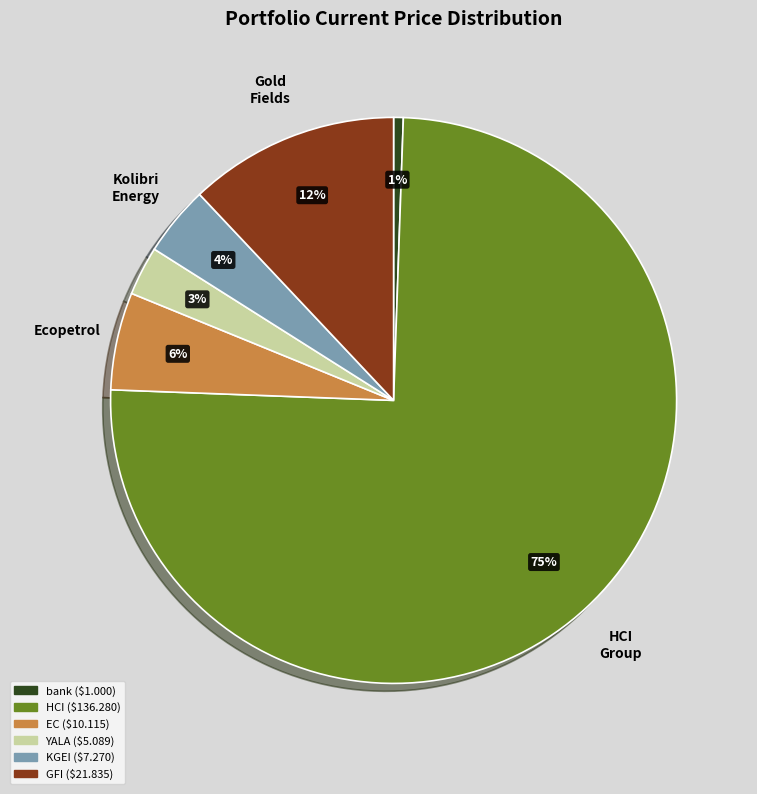

Does any single category account for the majority?

Yes